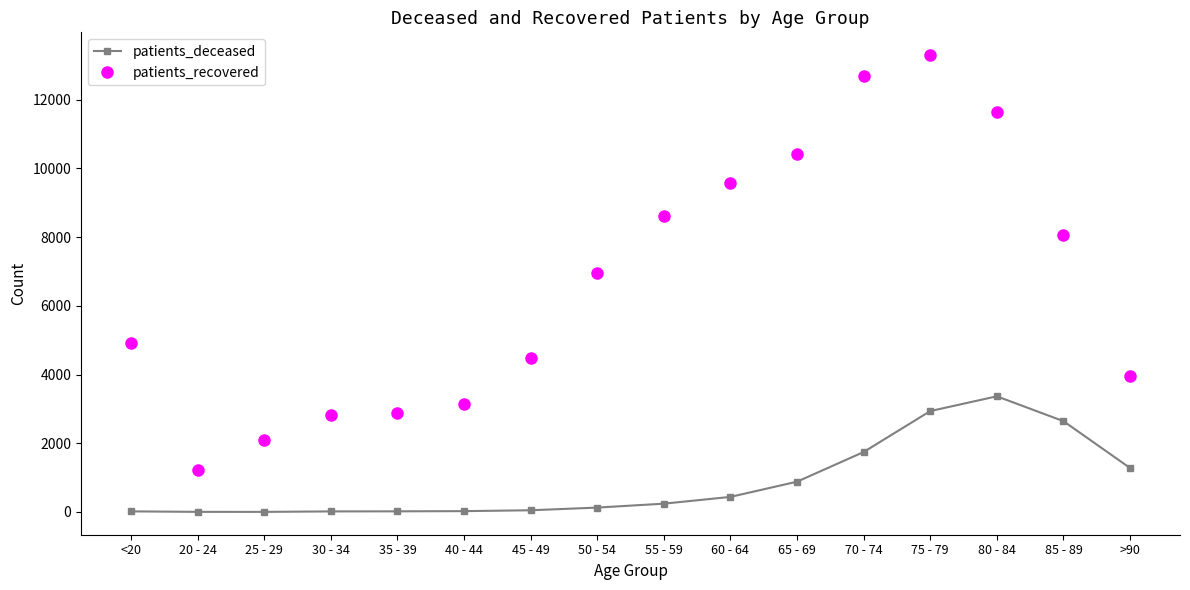

What is the sum of the patients_deceased values at >90 and 25 - 29?

1283